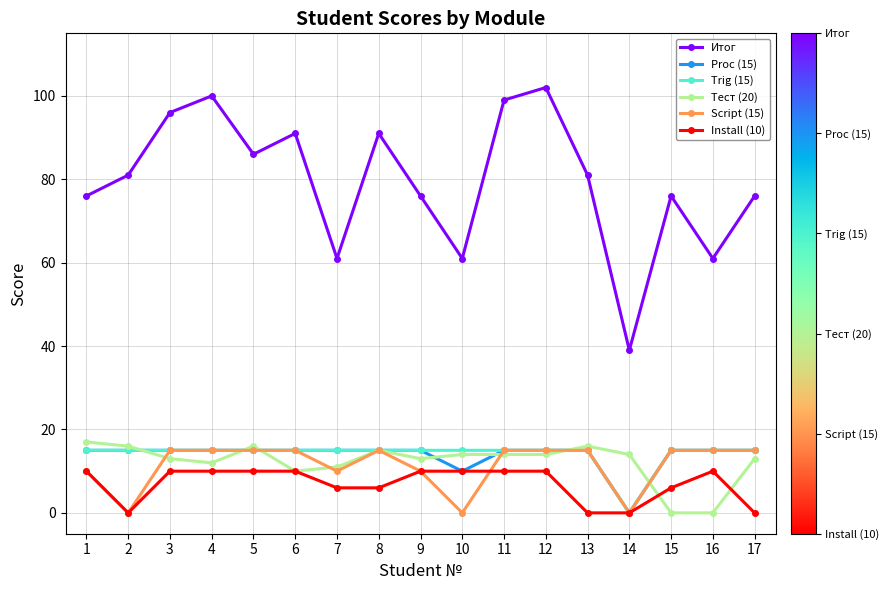

How many interior local peaks does the Итог series have?

5